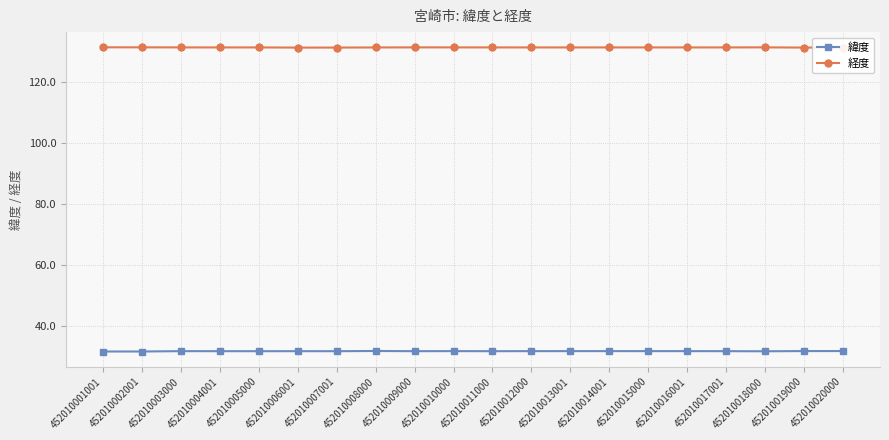

What is the maximum value shown in the chart?

131.5